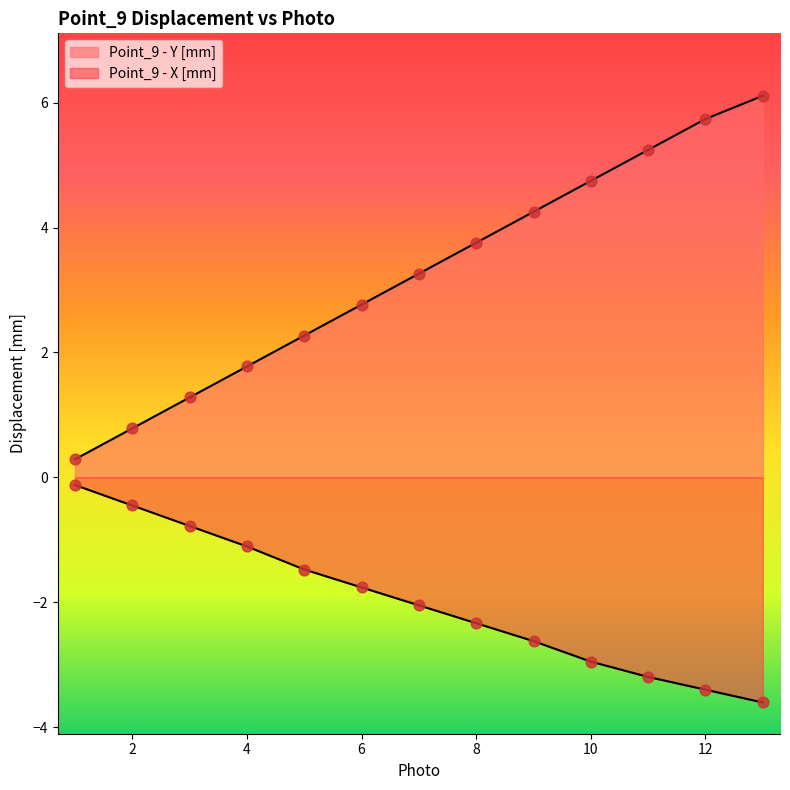

Which series contains the lowest Y value?

Point_9 - X [mm]